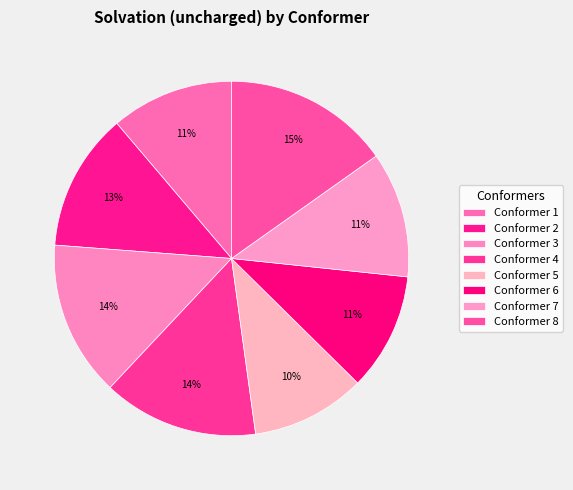

How many segments does this pie chart have?

8